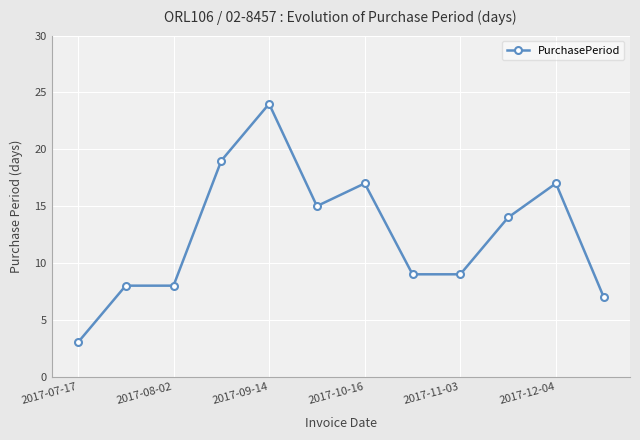

What is the difference between the maximum and minimum values?

21